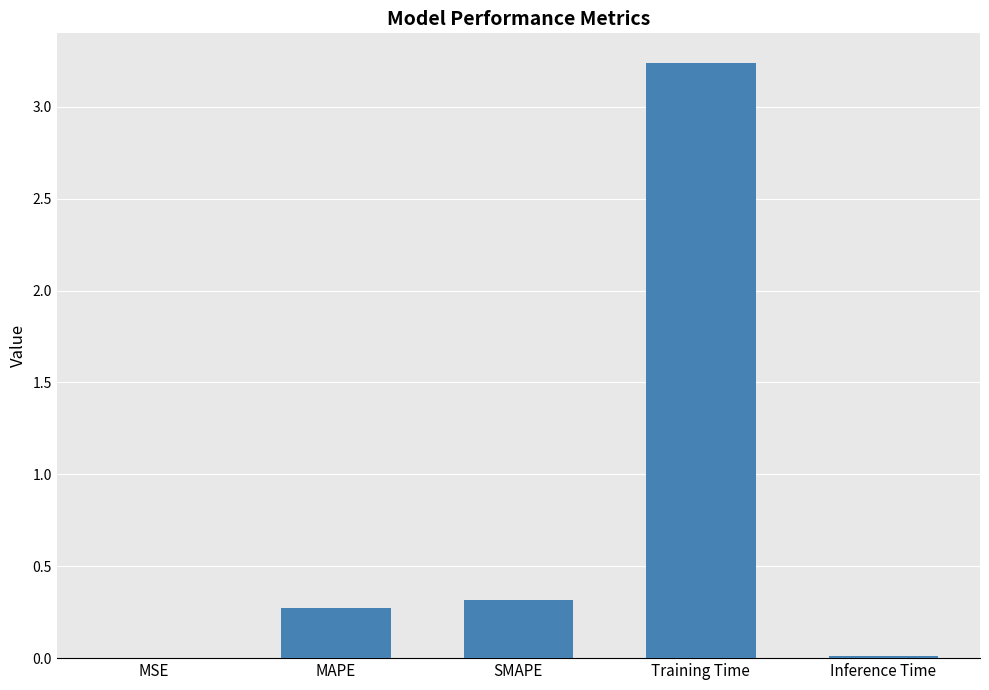

Which label corresponds to the largest value in the chart?

Training Time